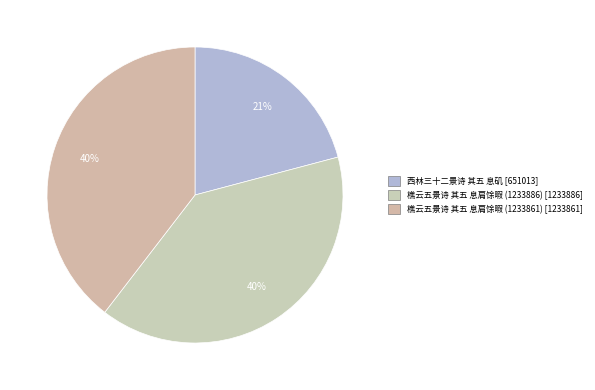

To the nearest percent, what is the difference between the largest and smallest slice percentages?

19%